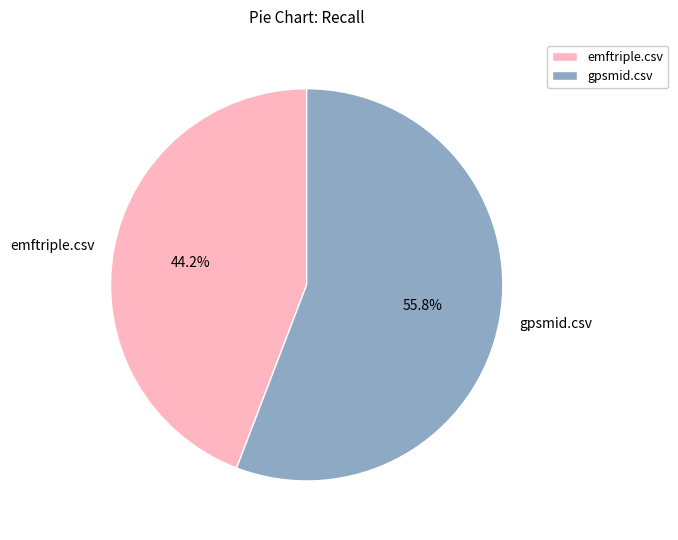

Which slice is the smallest?

emftriple.csv